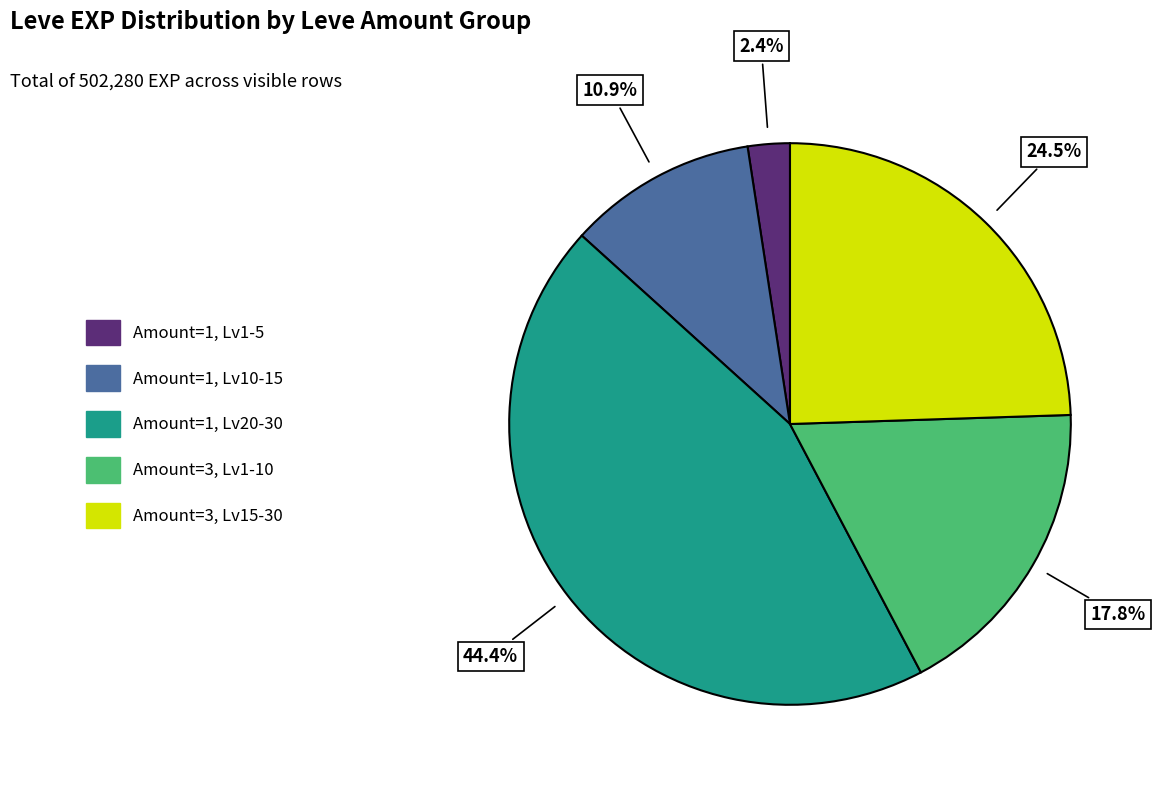

Is there a majority slice in this chart?

No